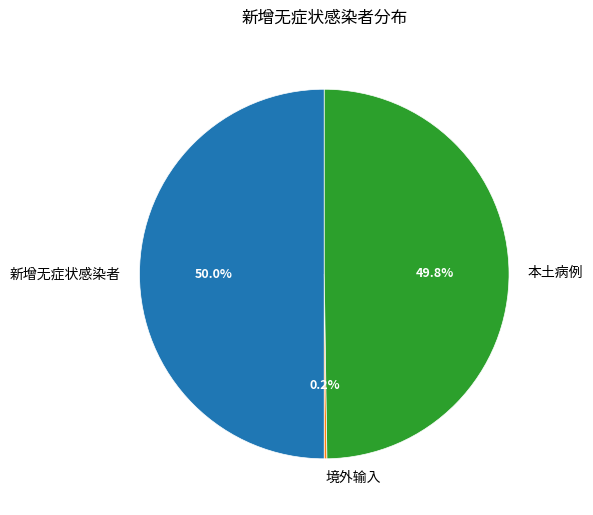

What percentage is the 新增无症状感染者 slice, to the nearest percent?

50%